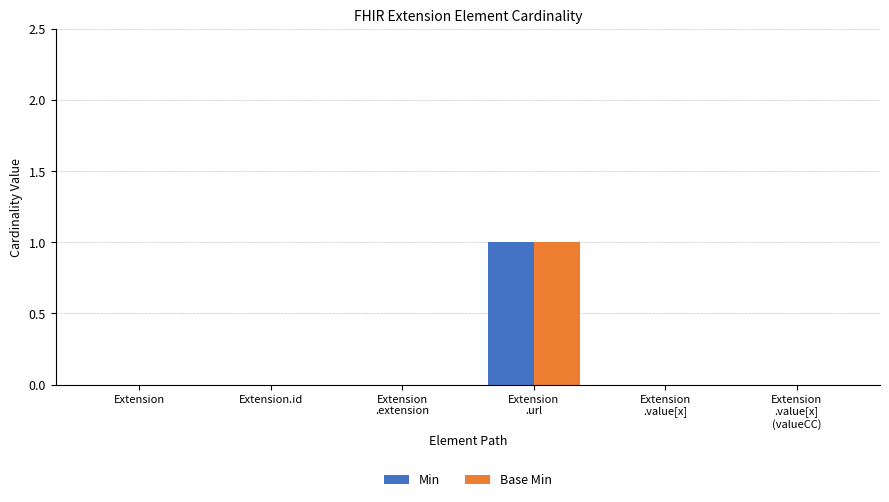

Is it true that Min equals 0 at Extension.id?

True